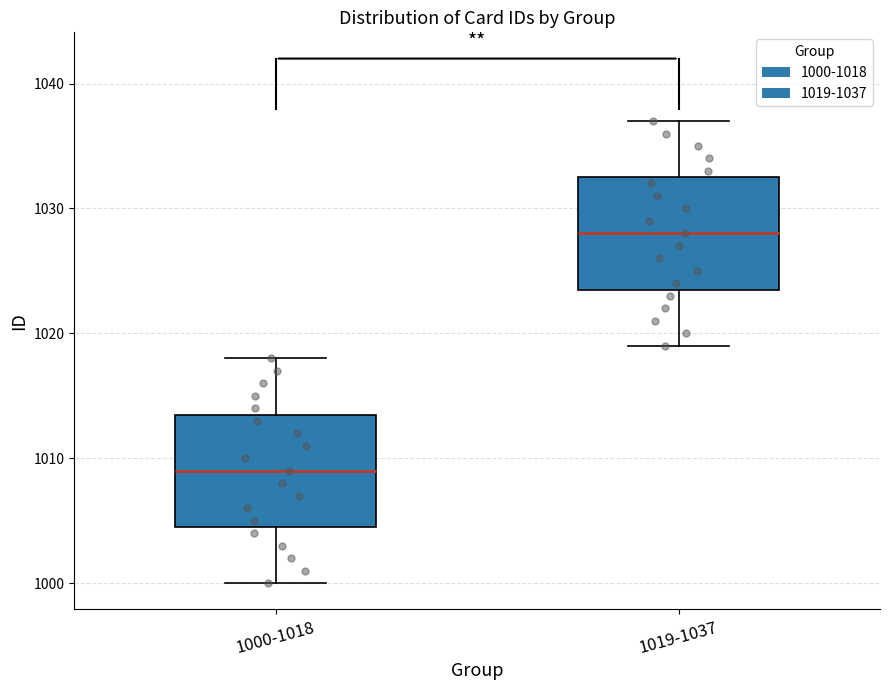

Reading left to right, transcribe this box plot: for each box, give where its median line is, the range the box spans, and where its two whiskers end, as read against the y-axis. The values are not printed on the chart, so give them approximately, as read against the axis.

1000-1018: median 1009, box 1005 to 1014, whiskers 1000 to 1018
1019-1037: median 1028, box 1024 to 1033, whiskers 1019 to 1037